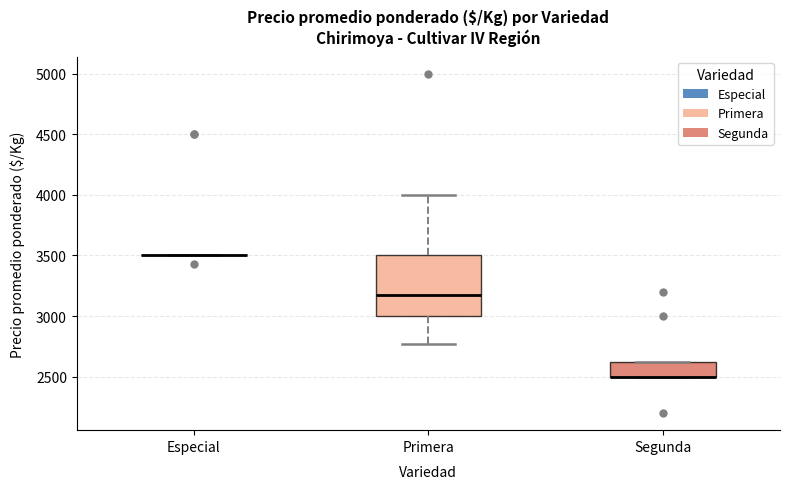

Reading left to right, transcribe this box plot: for each box, give where its median line is, the range the box spans, and where its two whiskers end, as read against the y-axis. The values are not printed on the chart, so give them approximately, as read against the axis.

Especial: box collapsed to a line at 3500, whiskers 3500 to 3500
Primera: median 3150, box 3000 to 3500, whiskers 2750 to 4000
Segunda: median 2500 (drawn on the box's lower edge), box 2500 to 2650, whiskers 2500 to 2650